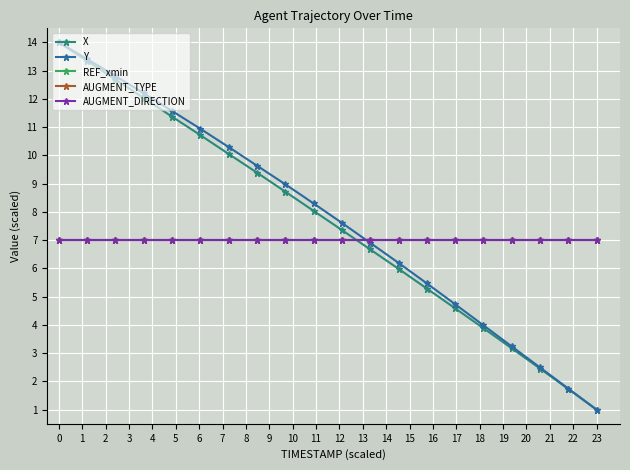

What is the value of the REF_xmin point at the 13th from the left?

7.0